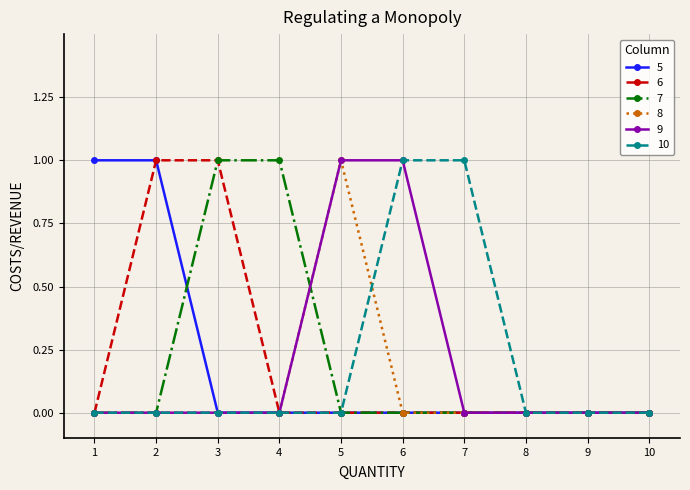

True or false: 7 has a value of 0 at 7.

True